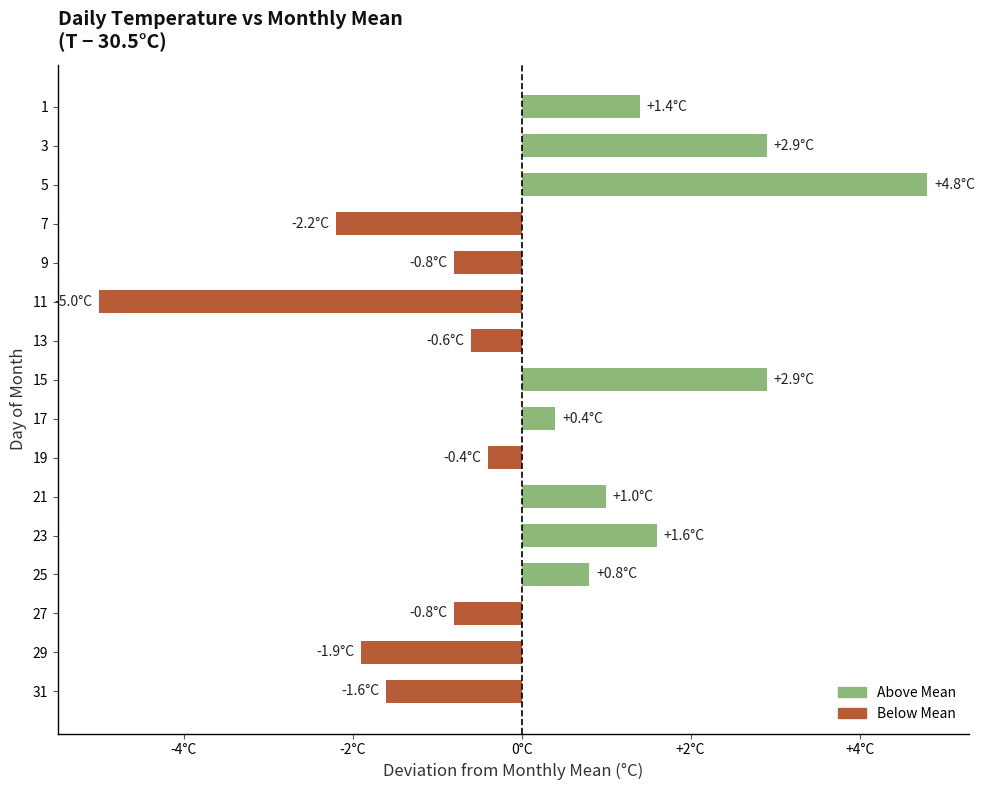

What is the sum of all values?

2.5